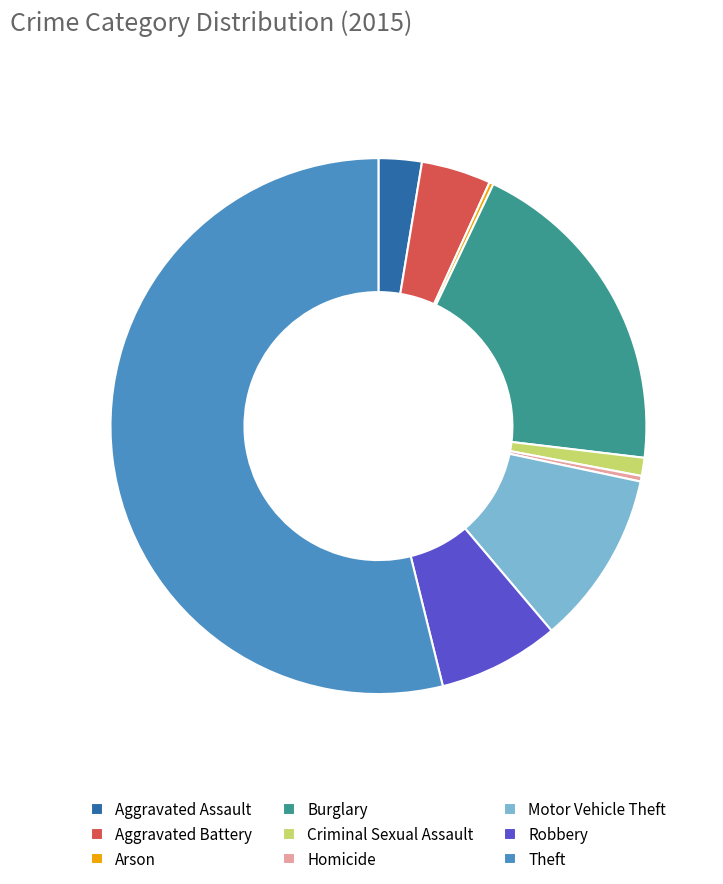

Is it true that Robbery is 7% of the pie?

True